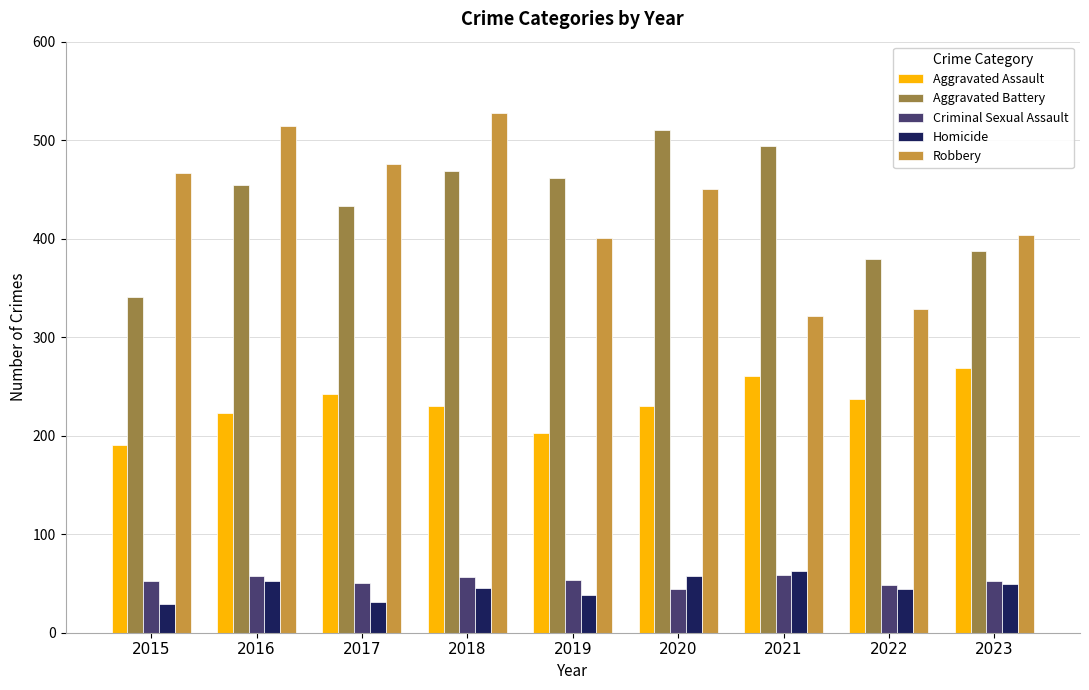

Count the number of data series in this chart.

5